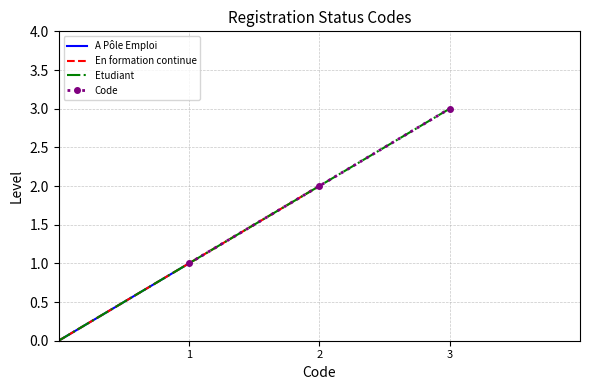

What is the maximum value for Code?

3